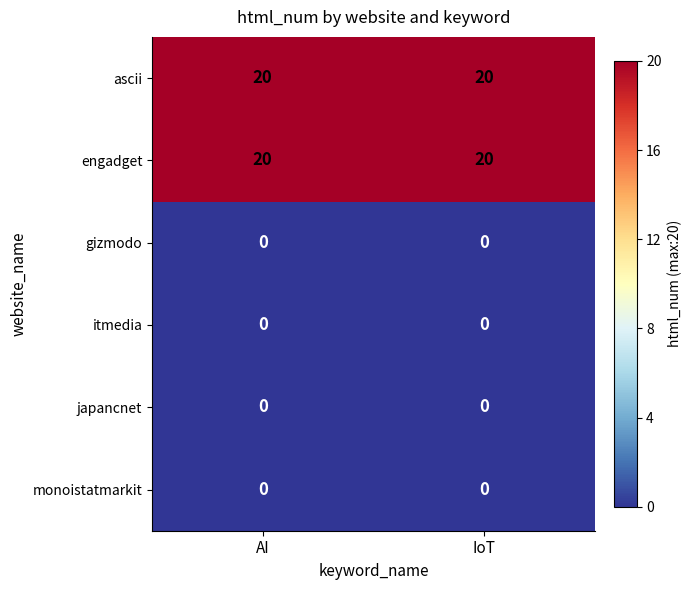

Reading right to left, extract all data points from this chart.

ascii: IoT=20	AI=20
engadget: IoT=20	AI=20
gizmodo: IoT=0	AI=0
itmedia: IoT=0	AI=0
japancnet: IoT=0	AI=0
monoistatmarkit: IoT=0	AI=0